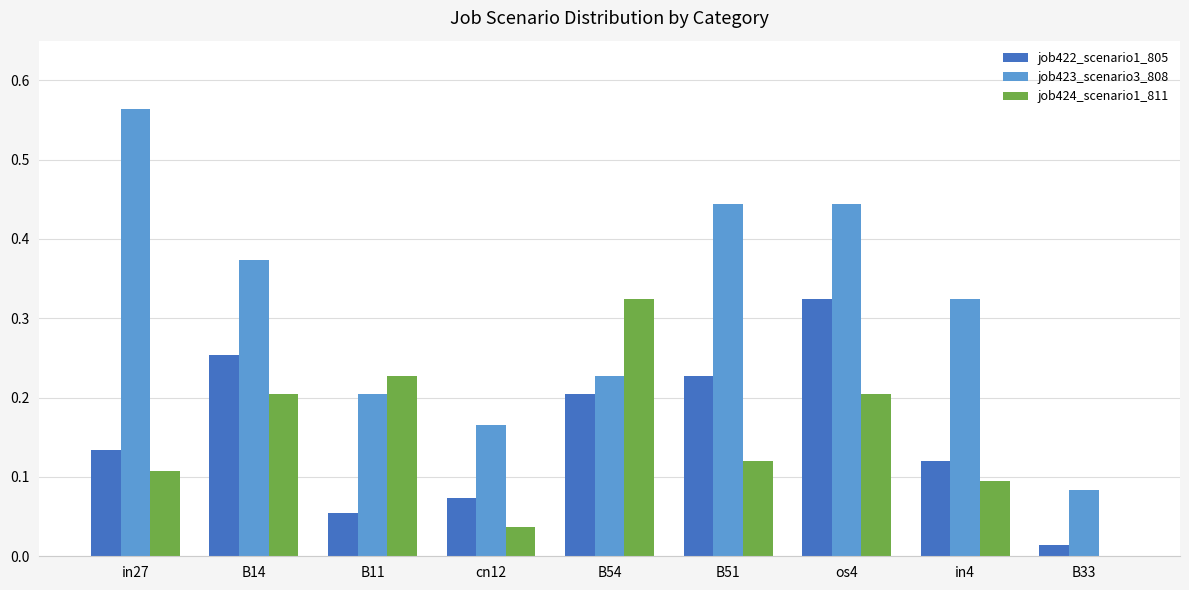

What is the total value across all series at B11?

0.5